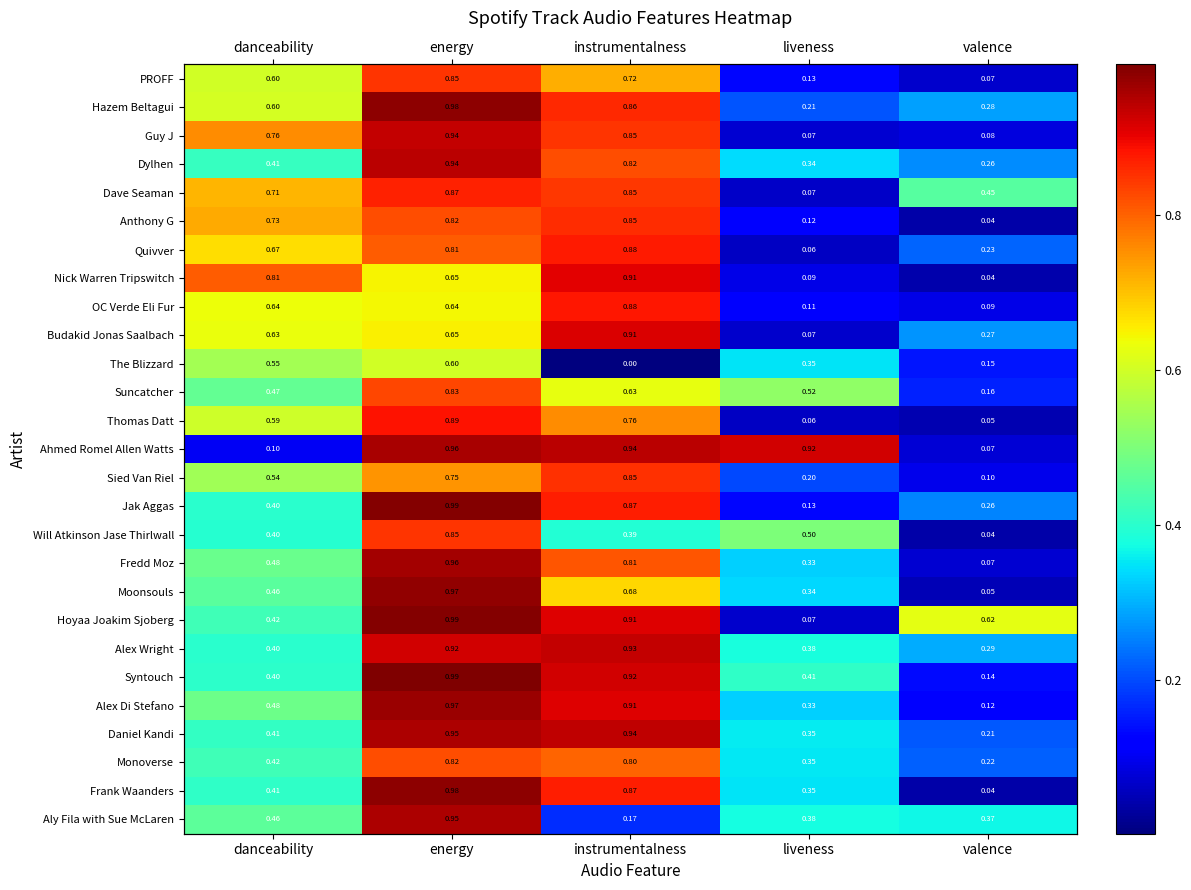

The Ahmed Romel Allen Watts series shows 0.6 at instrumentalness. True or false?

False